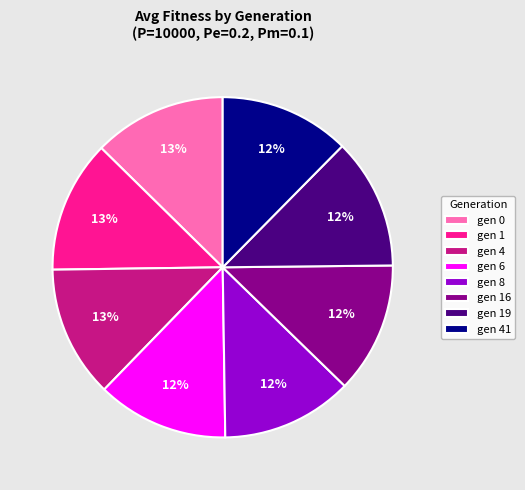

True or false: gen 8 accounts for 21% of the total.

False